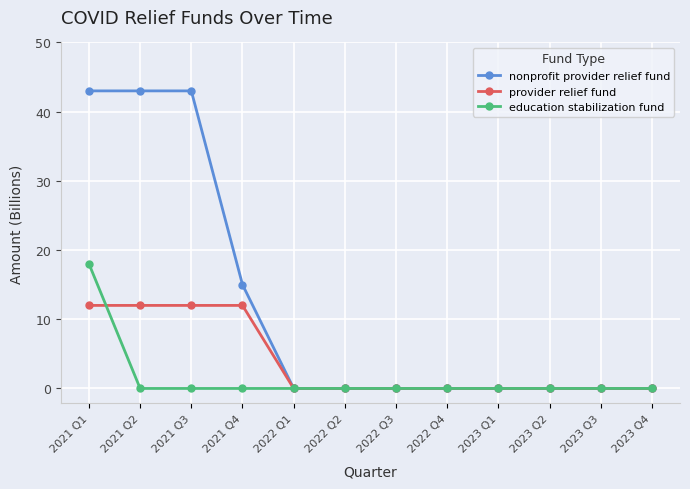

What position from the left is 2023 Q3?

11